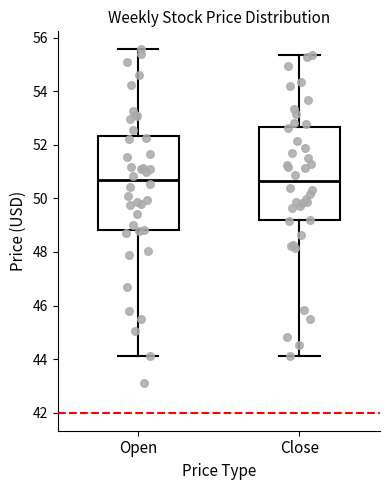

Where does the lower whisker of the box for Open end on the y-axis? The values are not printed on the chart, so give them approximately, as read against the axis.

44.2